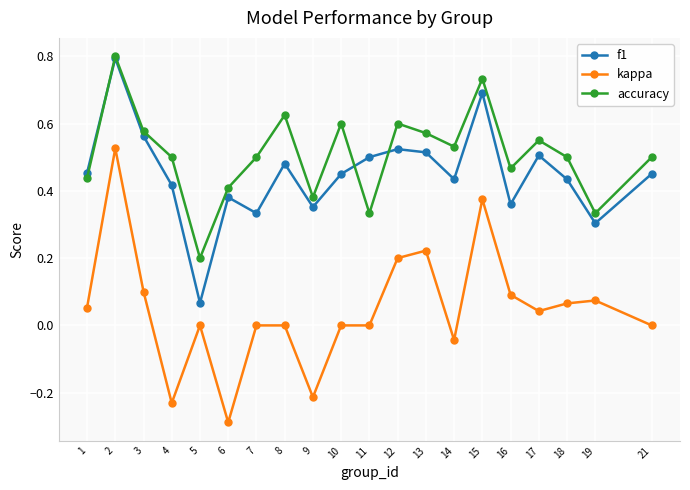

At which category does accuracy reach its first local peak?

2